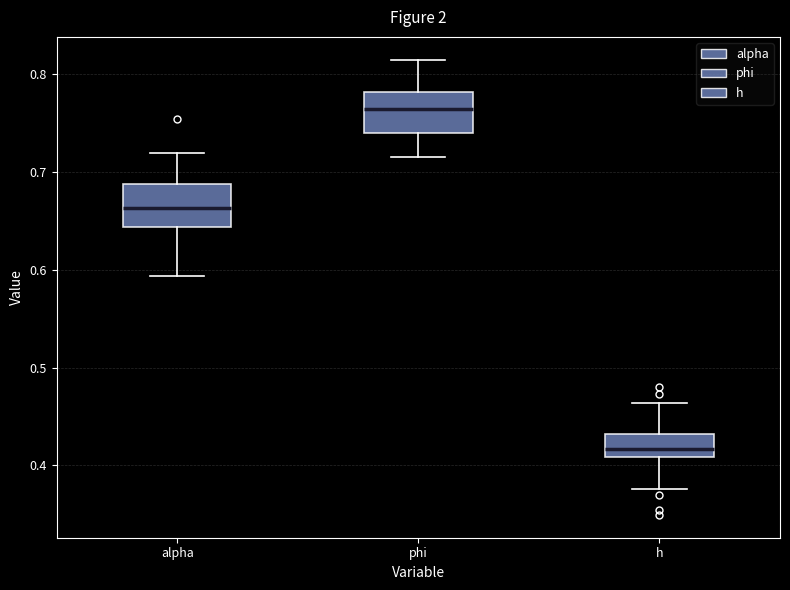

Where does the upper whisker of the box for alpha end on the y-axis? The values are not printed on the chart, so give them approximately, as read against the axis.

0.72